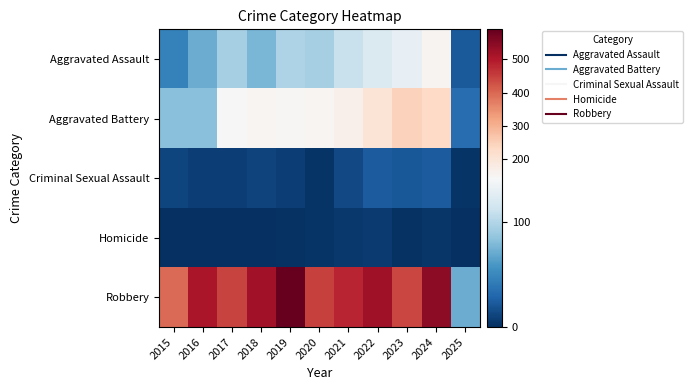

How many data points does each series have?

11